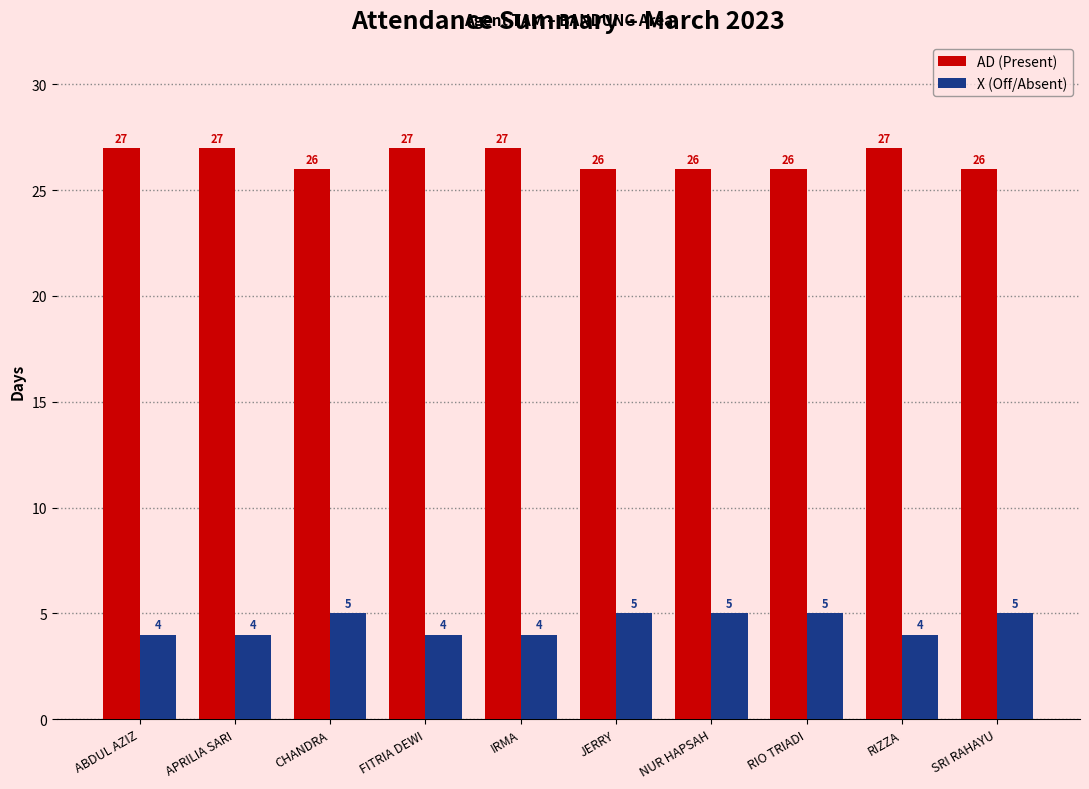

What is the greatest value displayed?

27